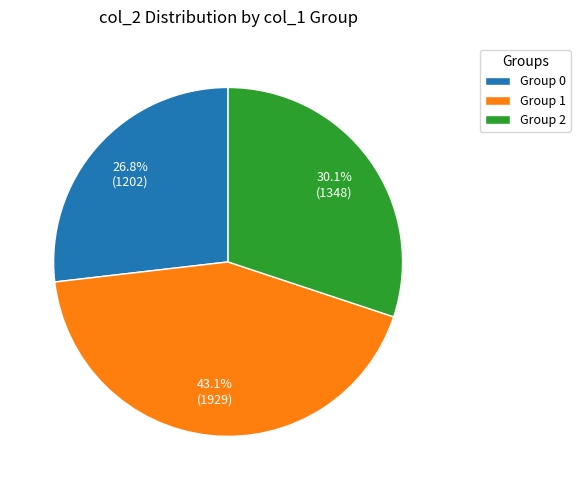

What is the total percentage of Group 1 and Group 2?

73.2%